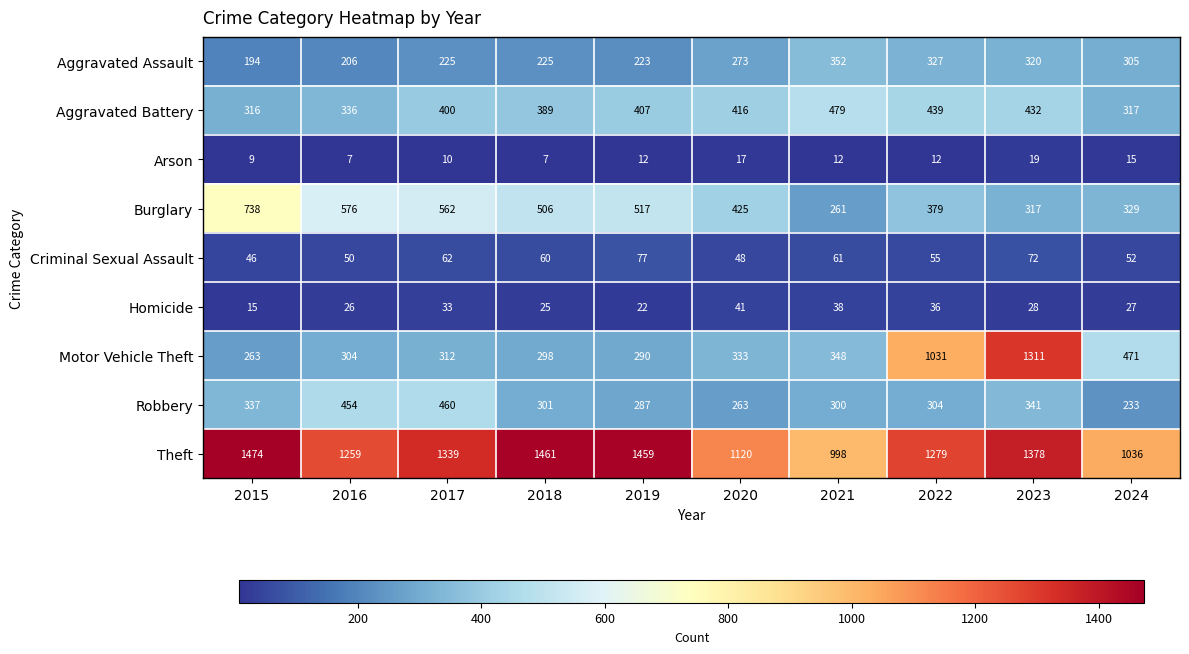

At which label does Theft first exceed 1339?

2015